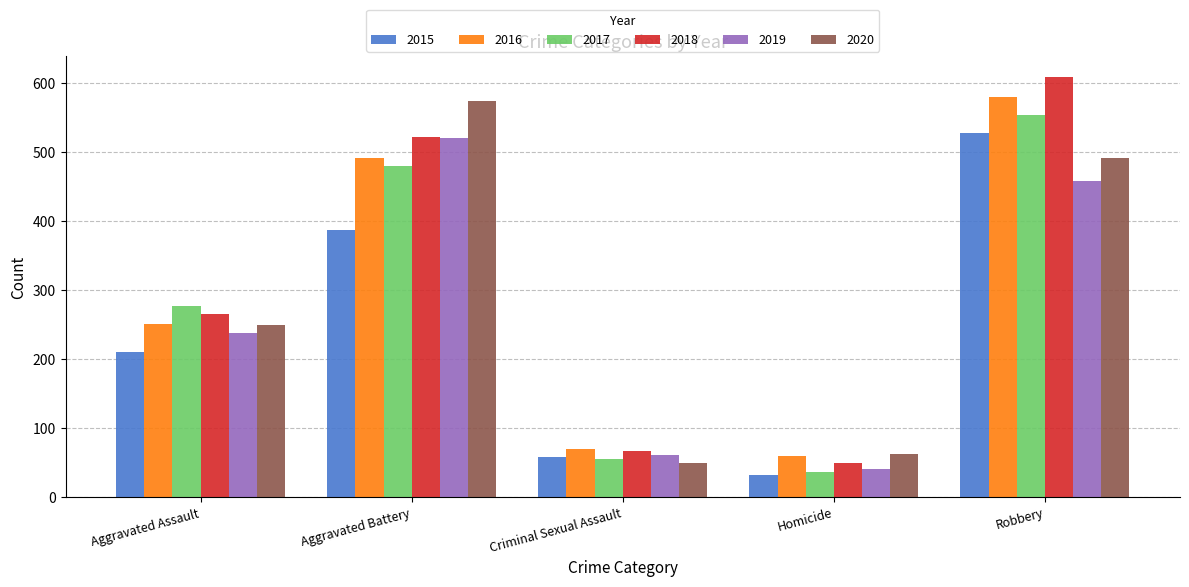

Is it true that 2015 equals 223 at Robbery?

False